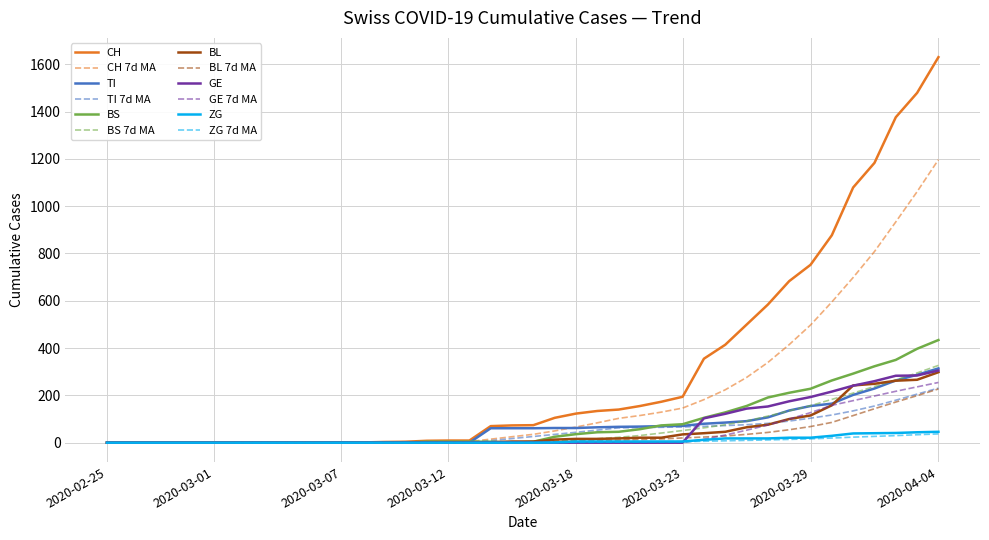

Which has a higher value, 2020-03-29 or 2020-03-31?

2020-03-31